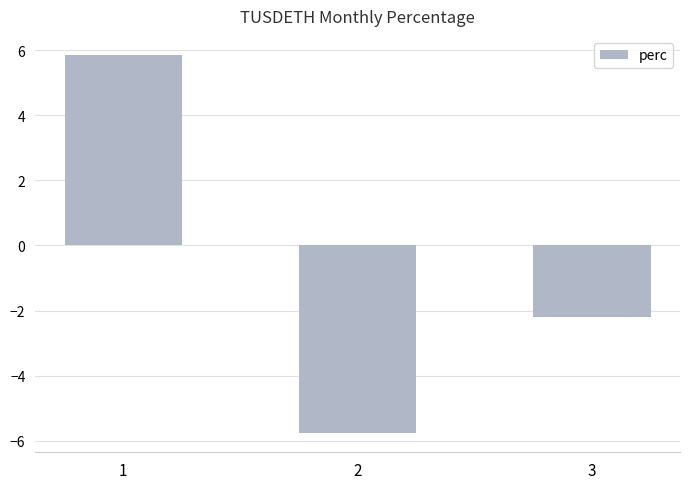

Reading right to left, what are all the values shown in this chart?

3=-2.2	2=-5.8	1=5.9